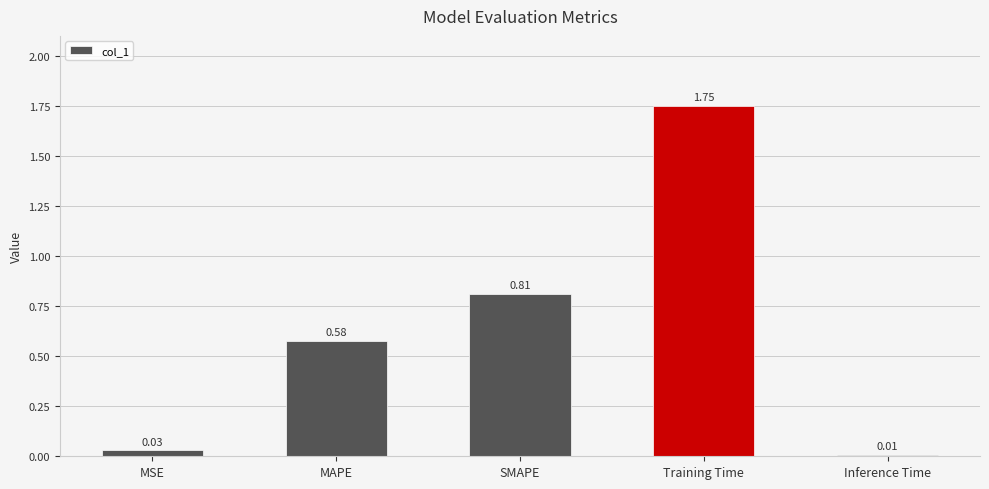

Rank the categories by value from highest to lowest.

Training Time, SMAPE, MAPE, MSE, Inference Time